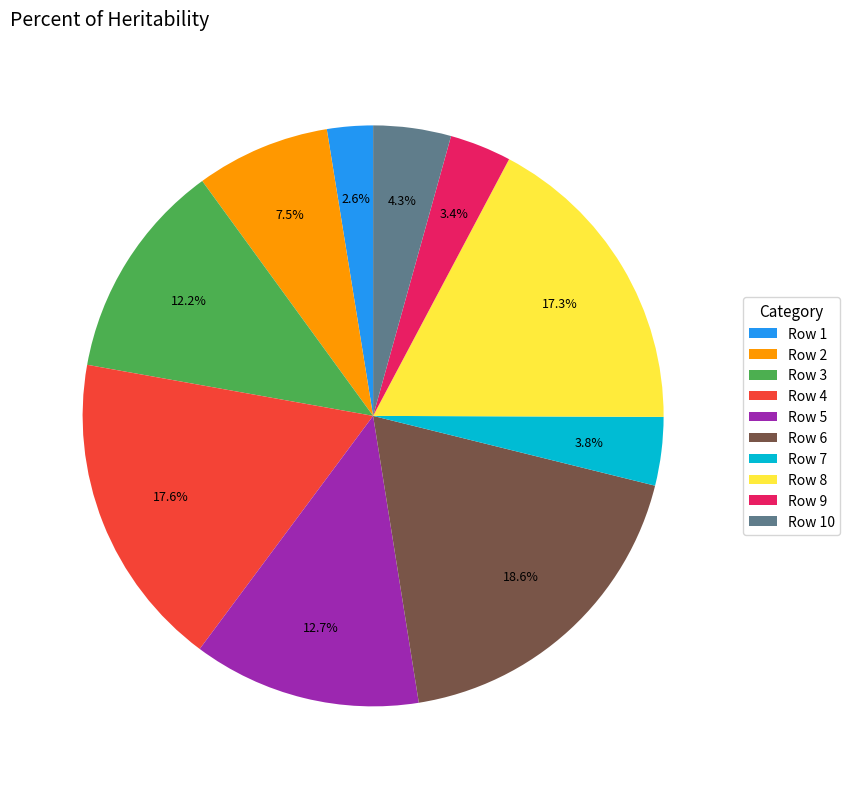

How many slices are in this pie chart?

10